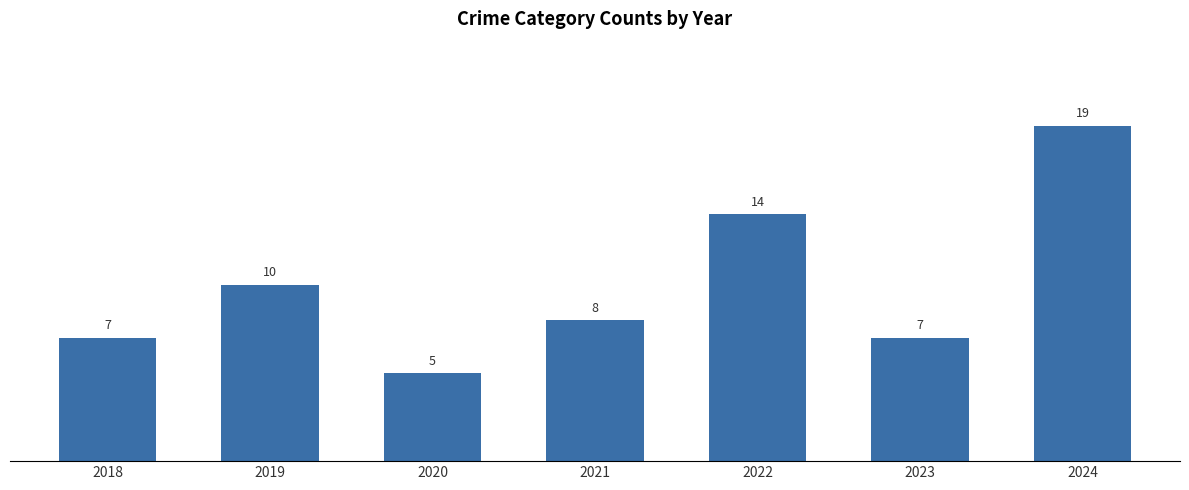

Which has a higher value, 2019 or 2018?

2019